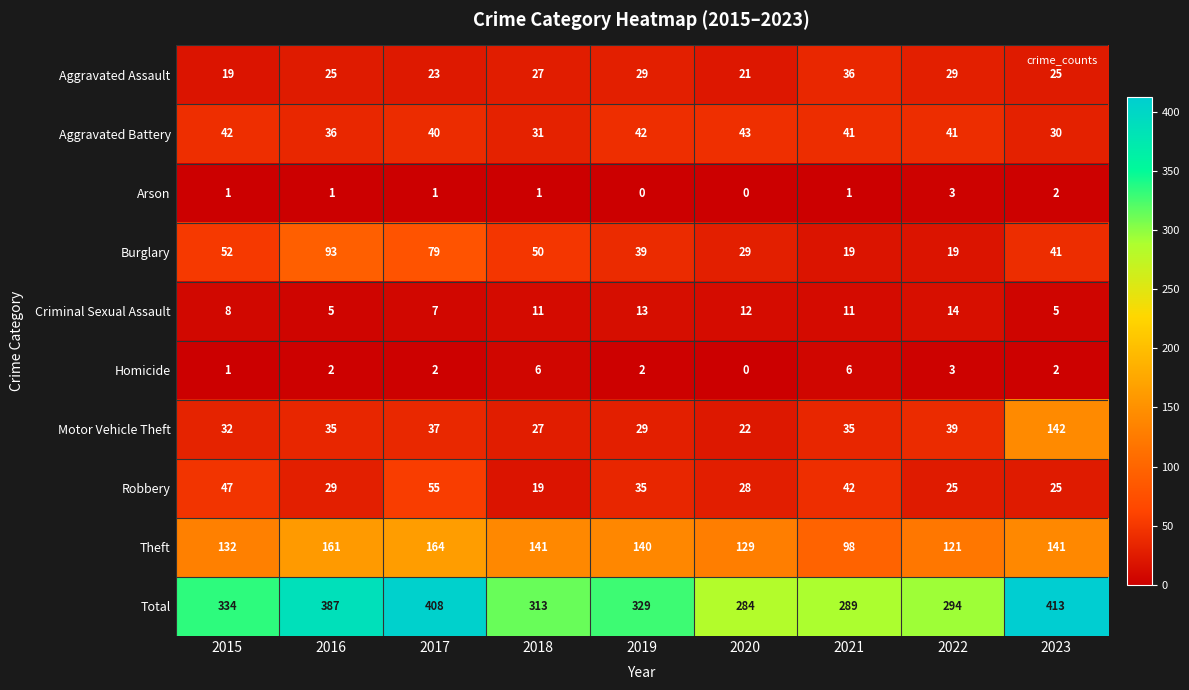

Between 2017 and 2019, which series saw the biggest shift?

Total